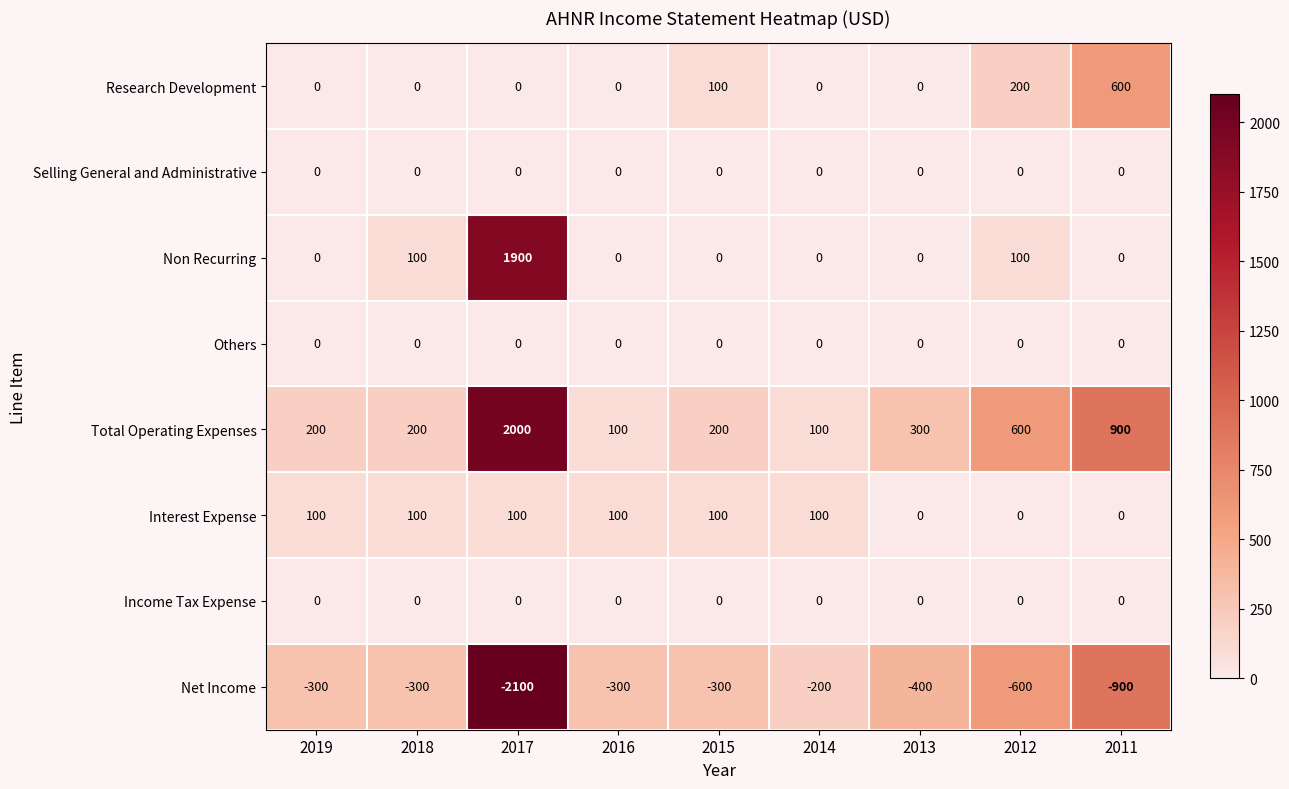

True or false: Non Recurring has a value of 100 at 2018.

True